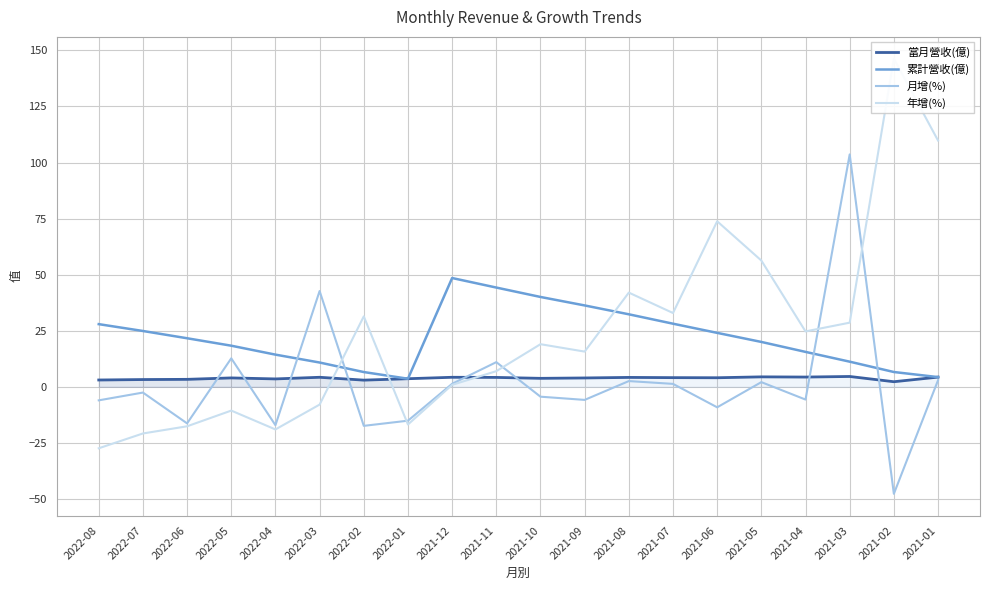

Where does the 年增(%) series first go above 19?

2022-02